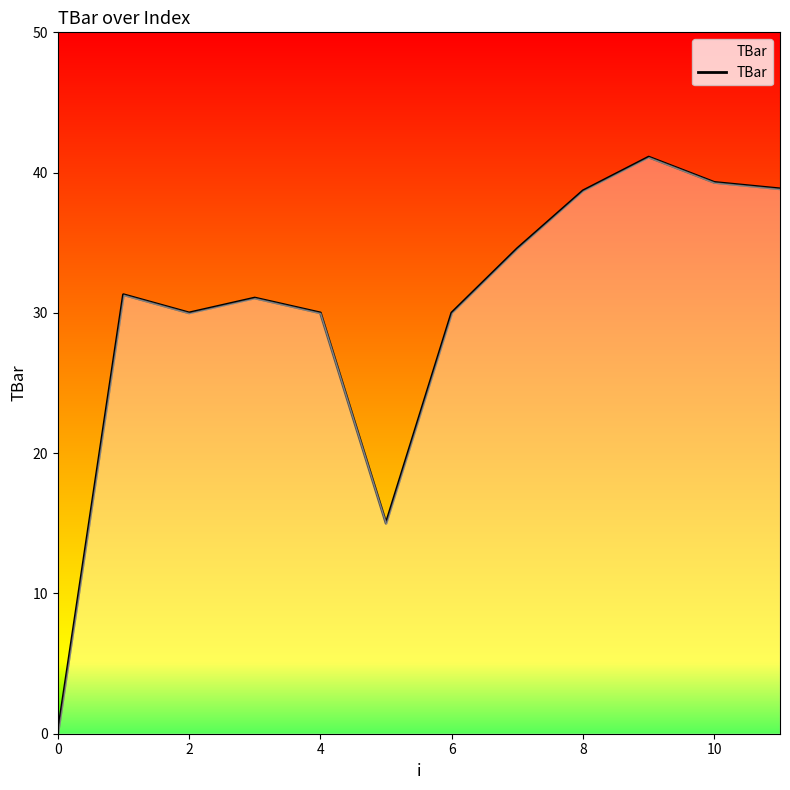

How many lines are shown in the chart?

1